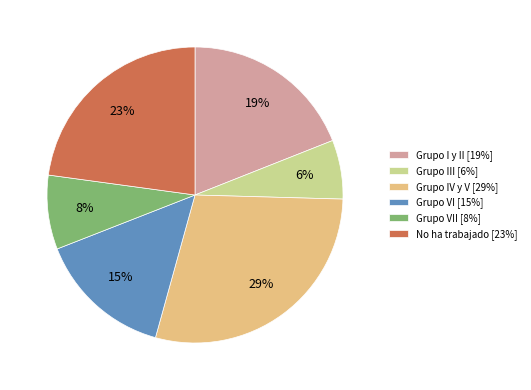

Does Grupo I y II [19%] represent more than half of the total?

No